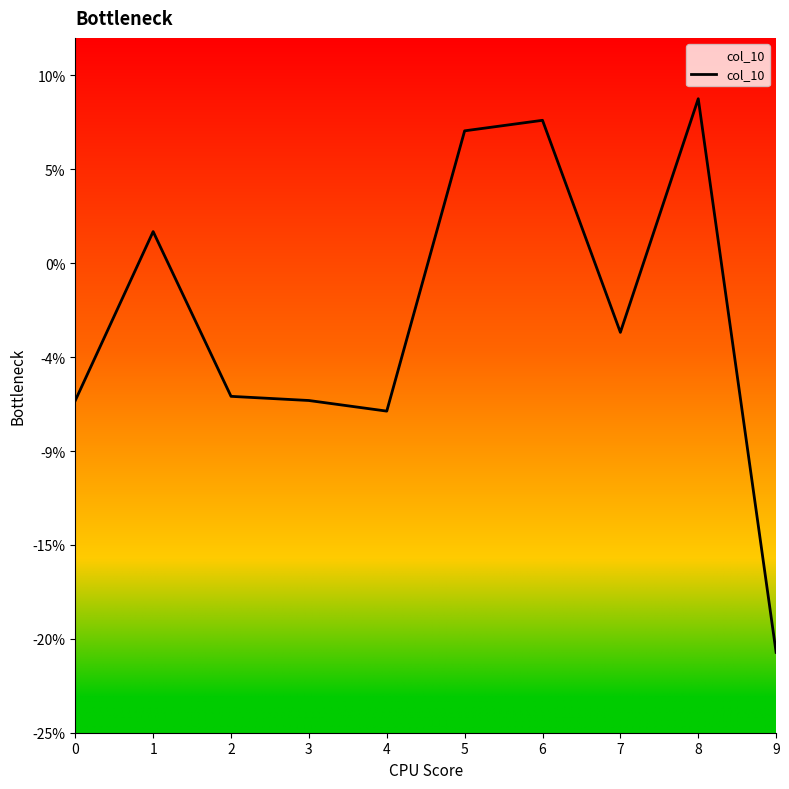

What is the value of the 3rd point from the left?

-0.1